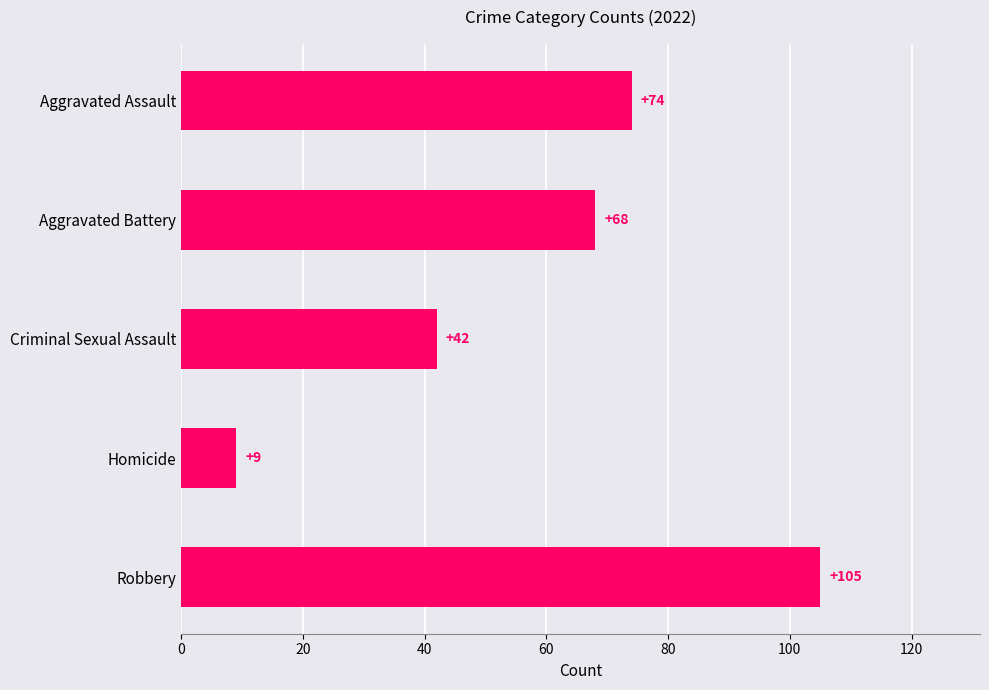

Are the bars horizontal?

Yes